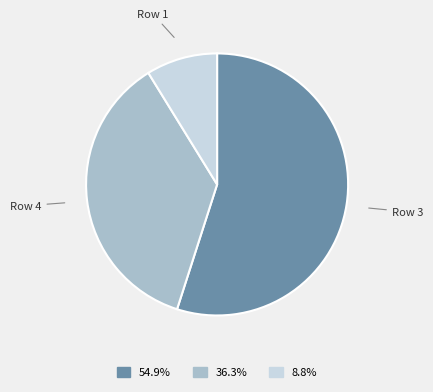

Does any single category account for the majority?

Yes